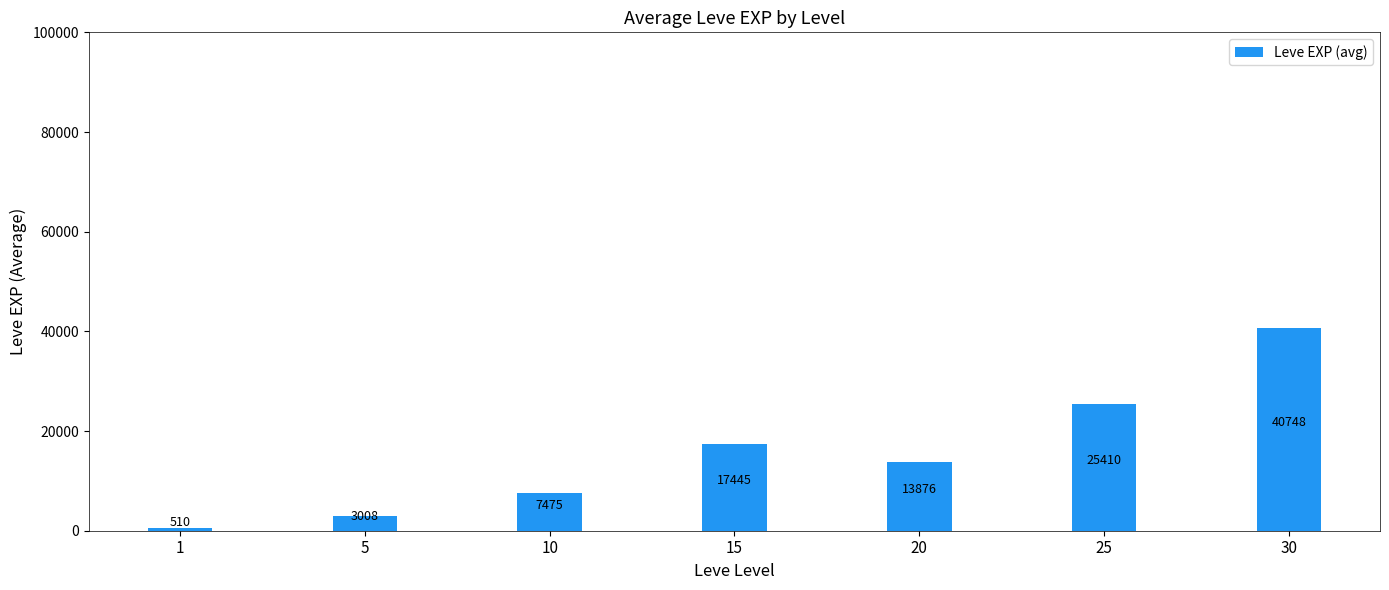

Where does the data first go above 13876?

15